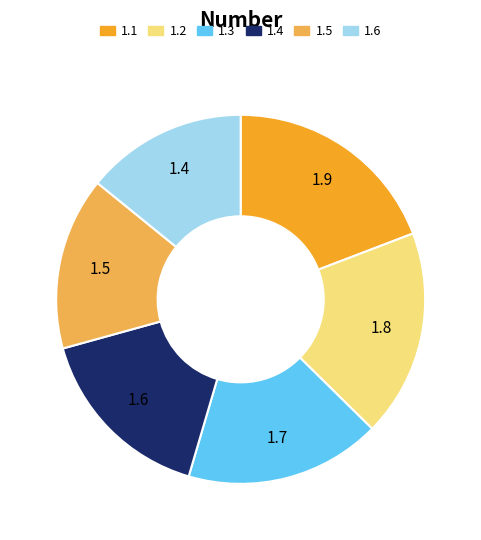

What percentage is the 1.5 slice, to the nearest percent?

15%